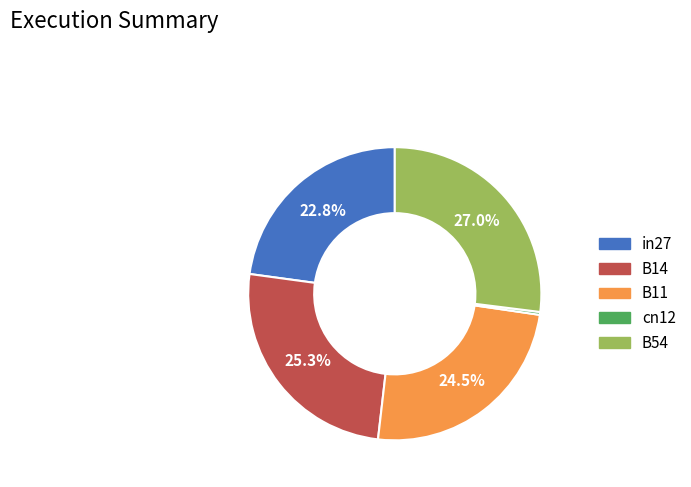

The cn12 slice represents 0% of the pie. True or false?

True